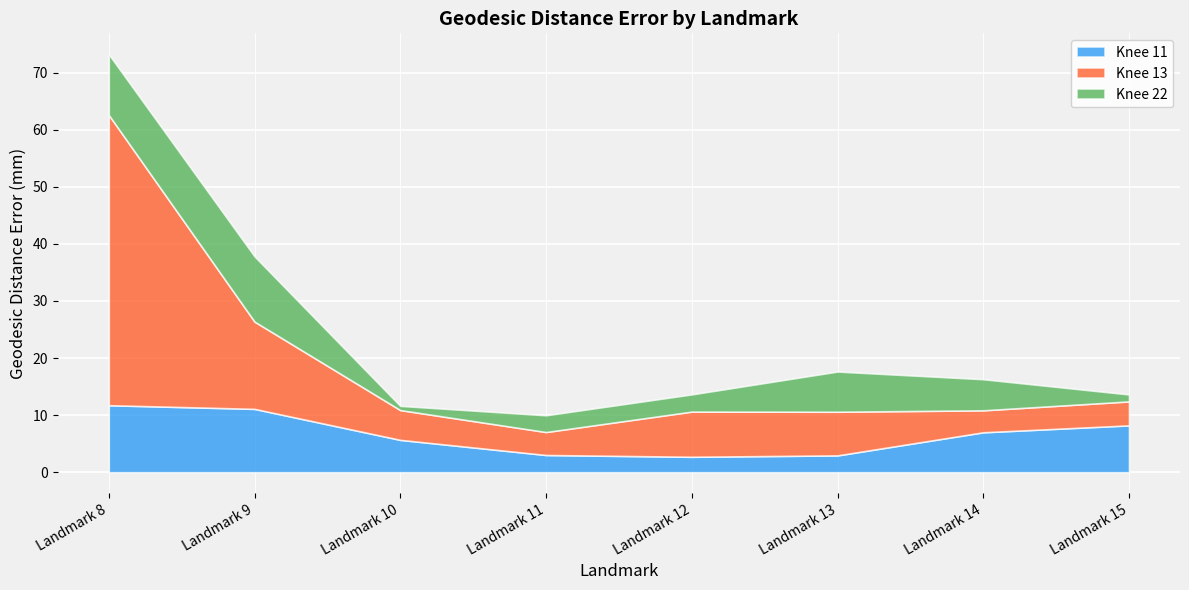

In Knee 11, how many points are lower than both neighbors (excluding endpoints)?

1